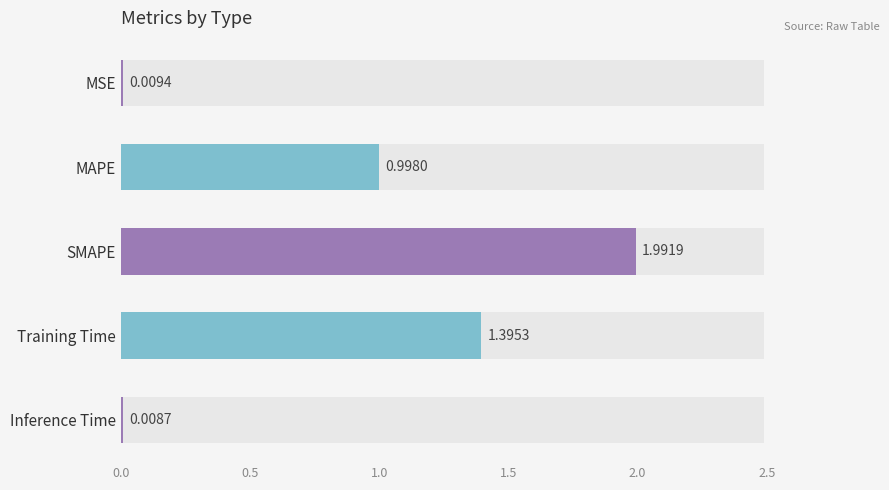

Count the number of data series in this chart.

1